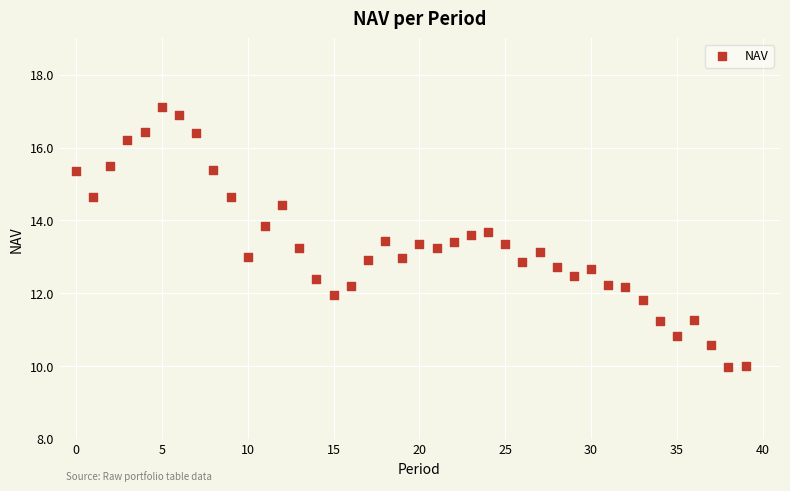

What is the range of Y values (max minus min)?

7.1